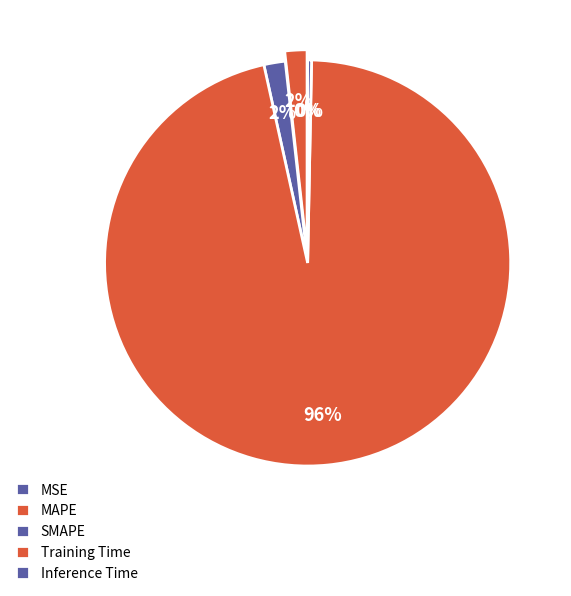

Which category has the biggest portion of the pie?

Training Time